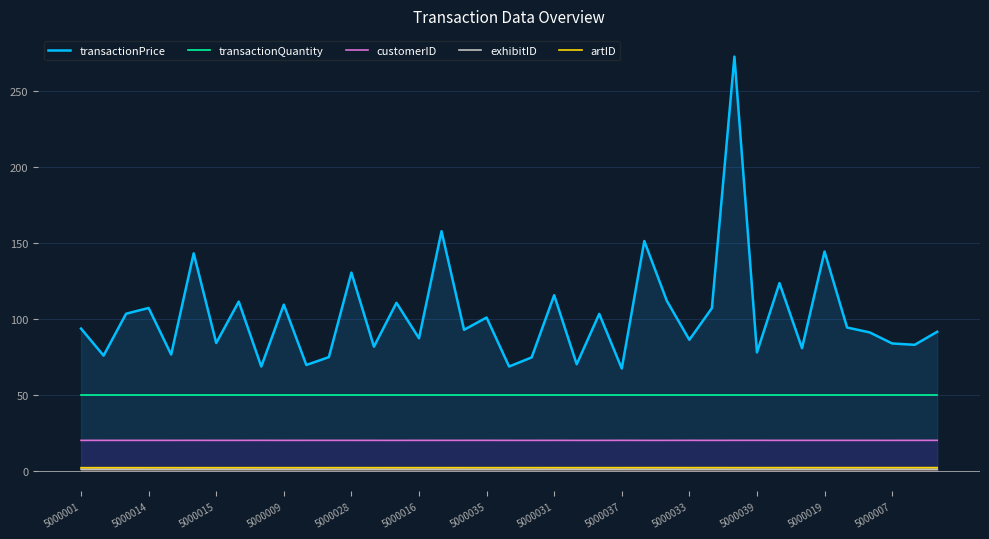

The value of customerID at 20 is 27.0. True or false?

False